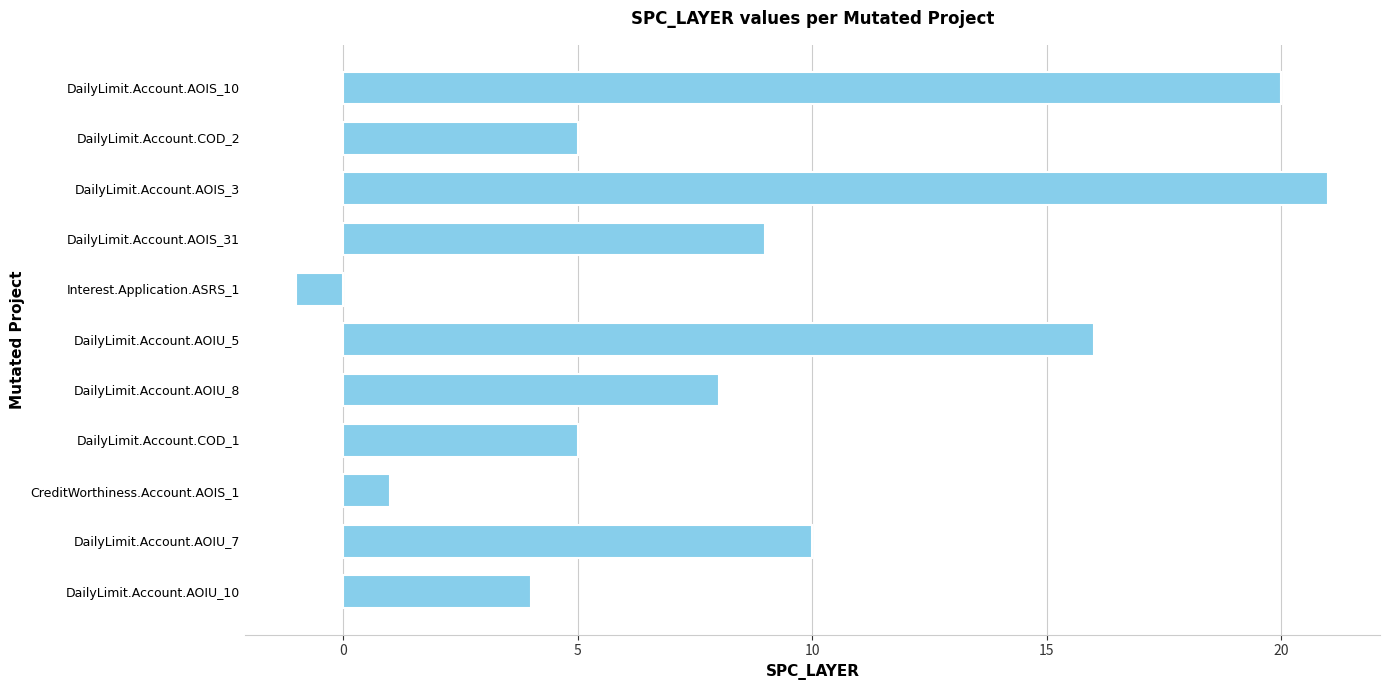

Reading bottom to top, list all the values displayed in this chart.

DailyLimit.Account.AOIU_10=4	DailyLimit.Account.AOIU_7=10	CreditWorthiness.Account.AOIS_1=1	DailyLimit.Account.COD_1=5	DailyLimit.Account.AOIU_8=8	DailyLimit.Account.AOIU_5=16	Interest.Application.ASRS_1=-1	DailyLimit.Account.AOIS_31=9	DailyLimit.Account.AOIS_3=21	DailyLimit.Account.COD_2=5	DailyLimit.Account.AOIS_10=20